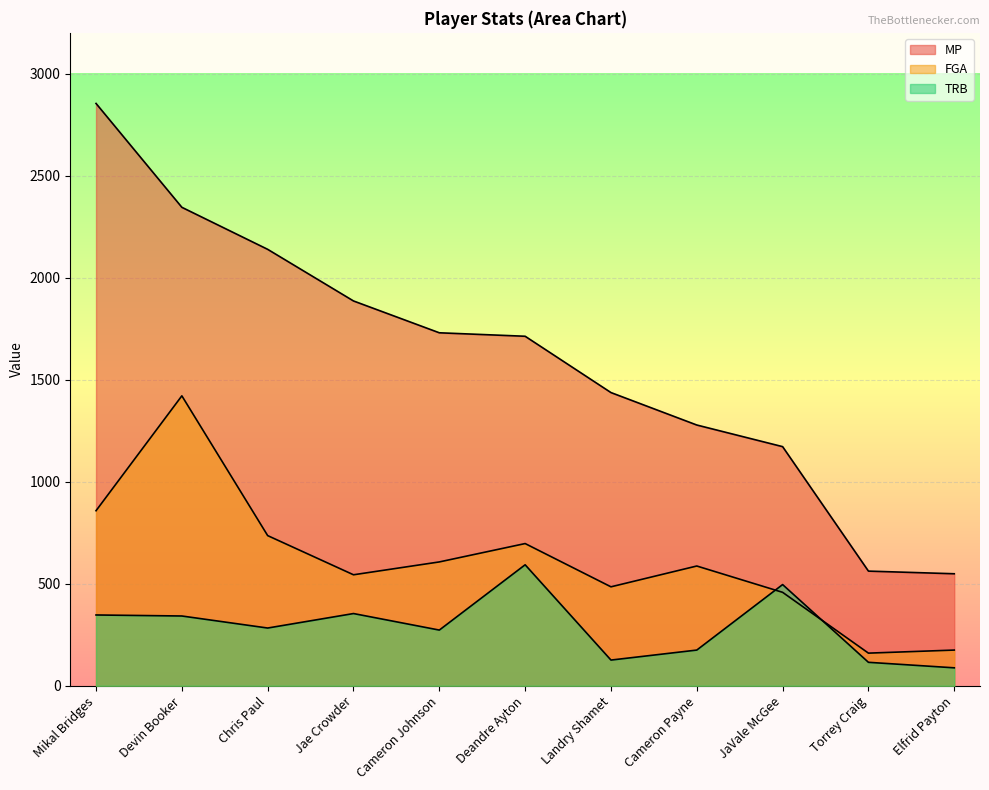

Read the TRB value at Torrey Craig.

115